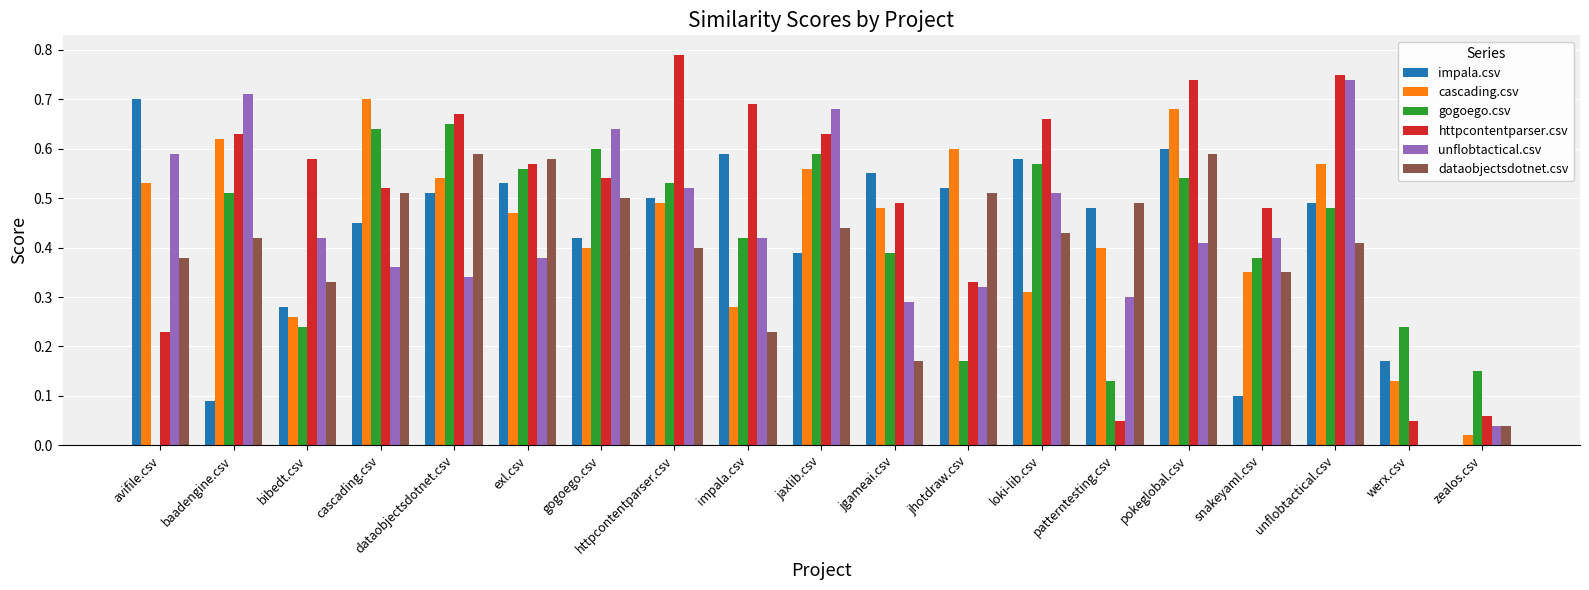

What is the sum of the dataobjectsdotnet.csv values at pokeglobal.csv and httpcontentparser.csv?

1.0